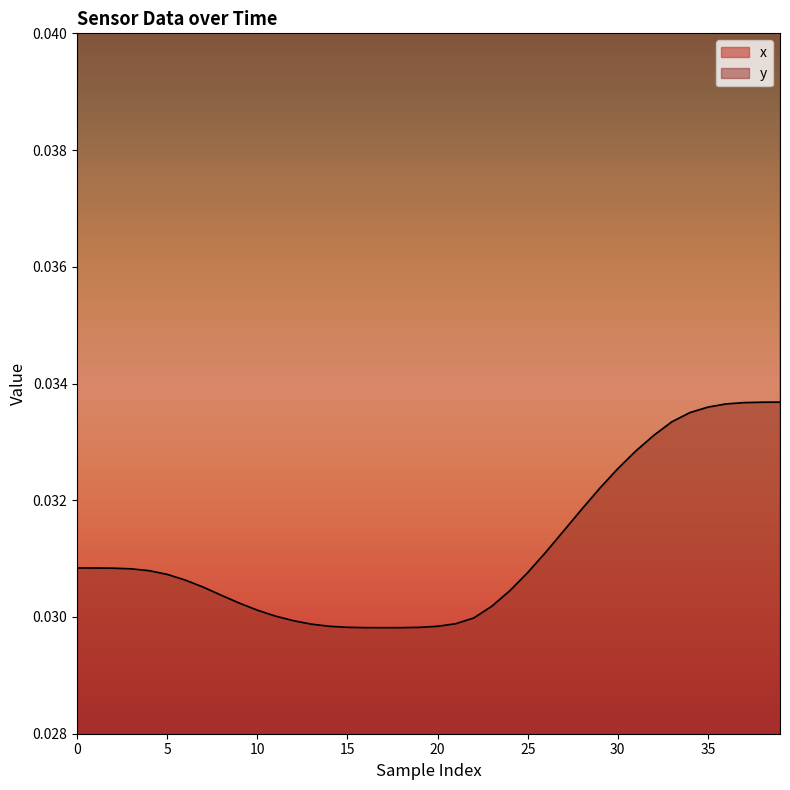

At which label does y reach its peak?

39